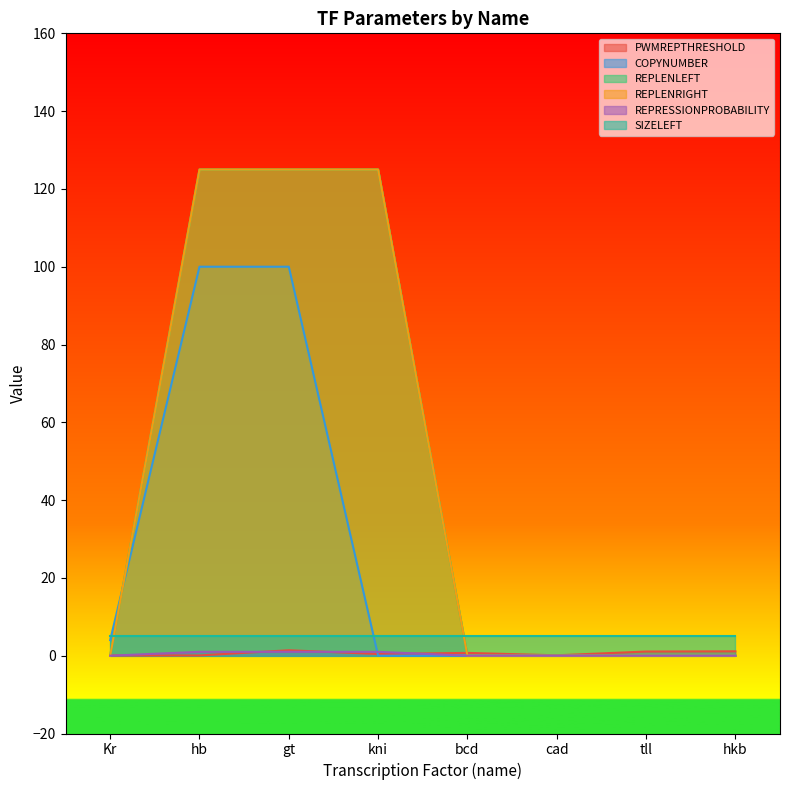

Which category has the lowest value in the COPYNUMBER series?

kni